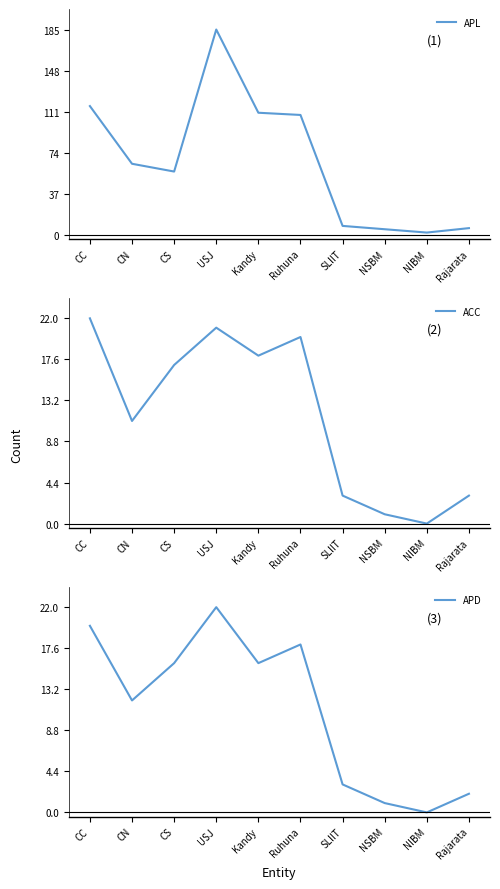

True or false: APD has a value of 12 at Ruhuna.

False